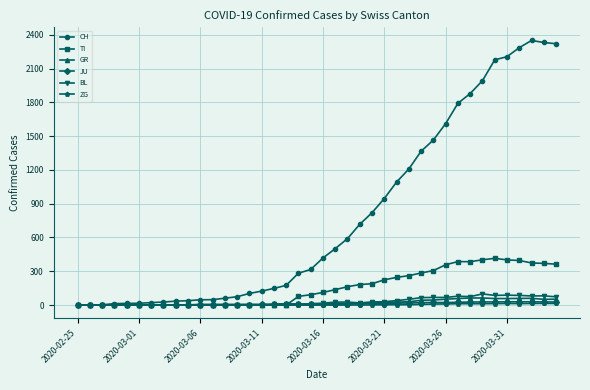

At how many categories does at least one series exceed 1417?

11